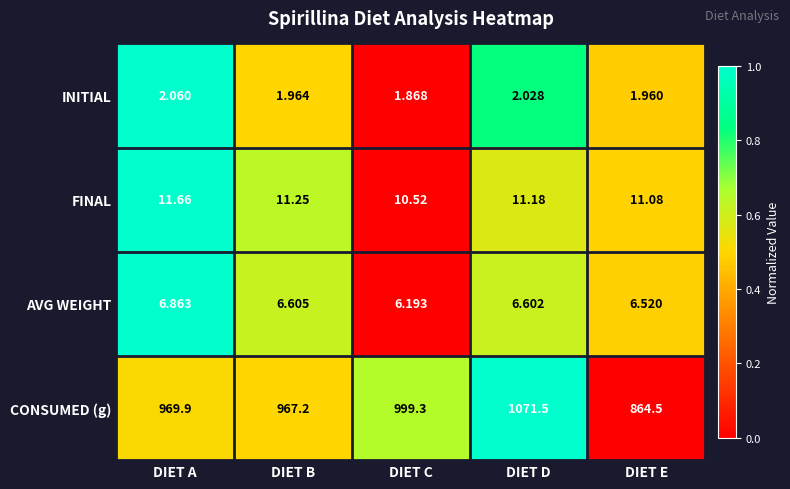

Which series has the largest total across all categories?

CONSUMED (g)